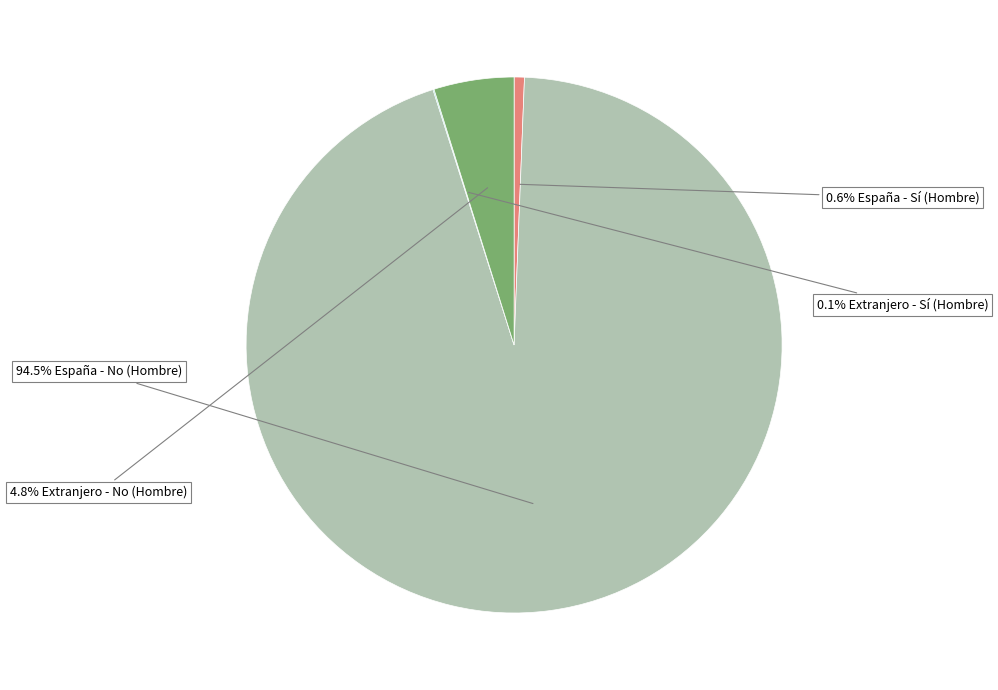

What is the smallest slice in the pie chart?

Extranjero - Sí (Hombre)